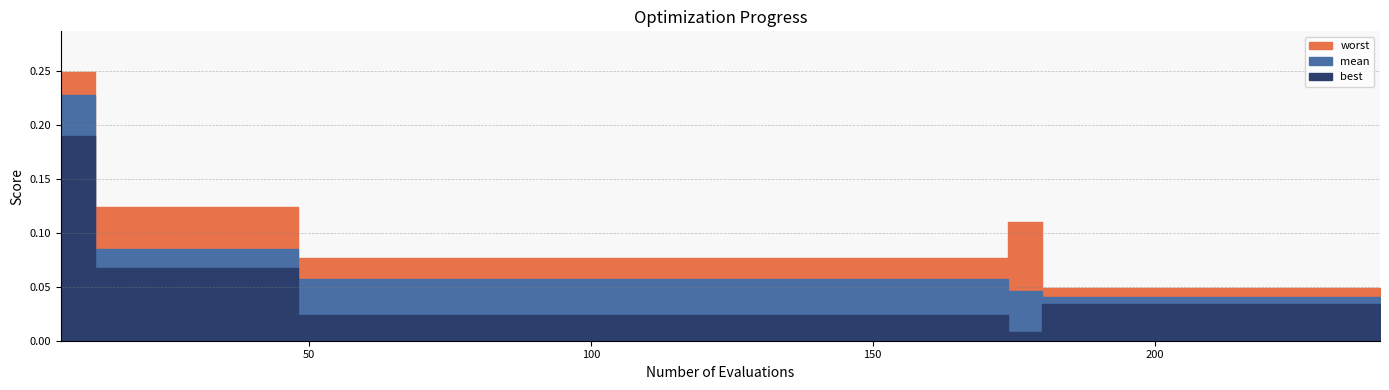

Does the chart have visible grid lines?

Yes